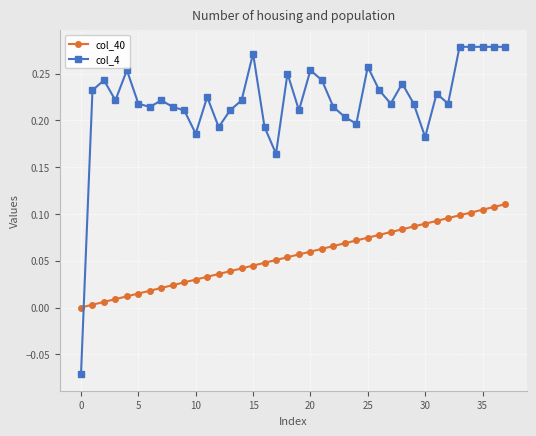

What is the sum of all col_40 values?

2.1